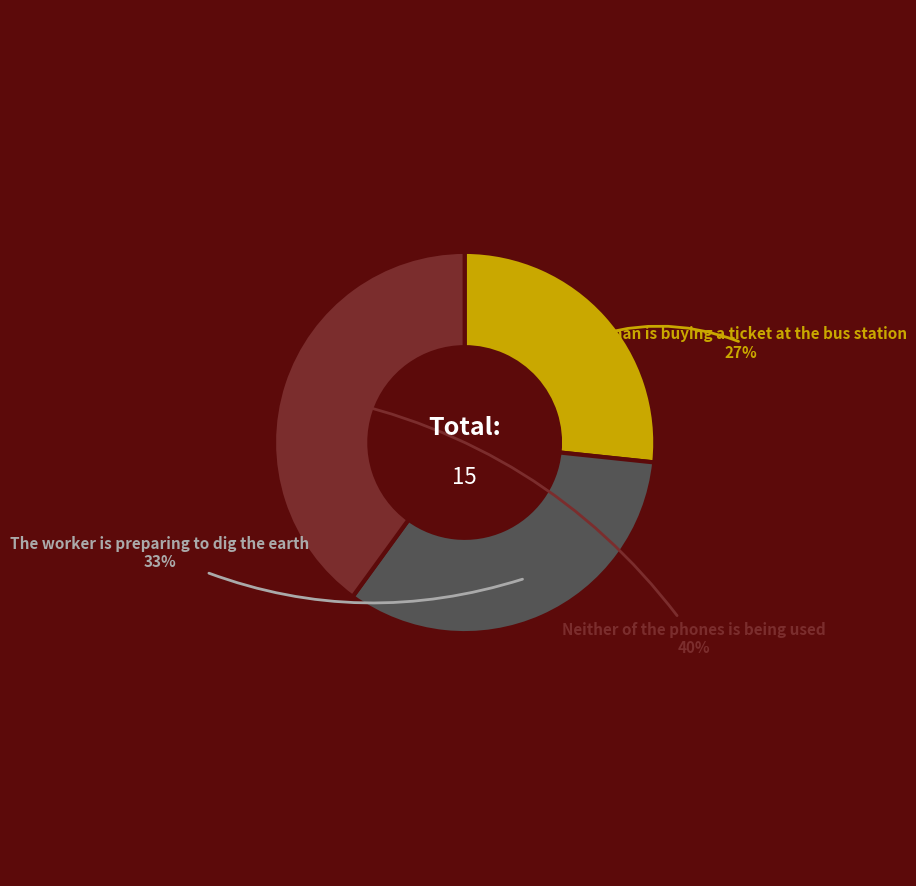

Does any single category account for the majority?

No